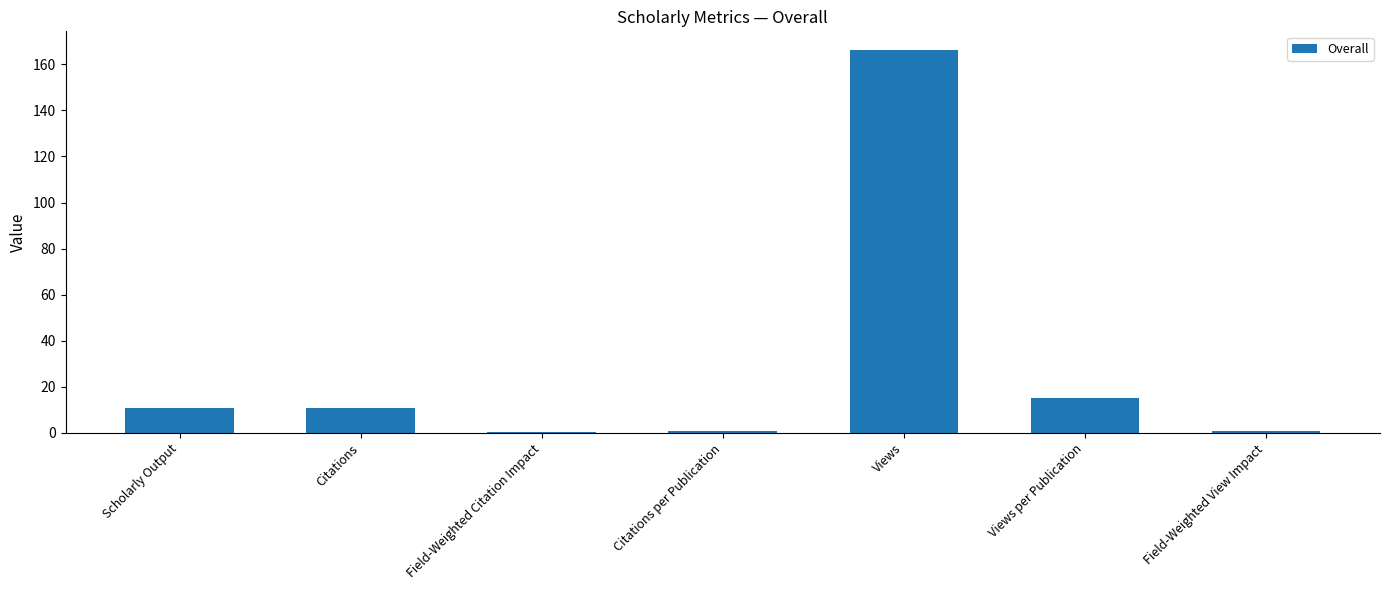

Is it true that the value at Citations is 11.0?

True